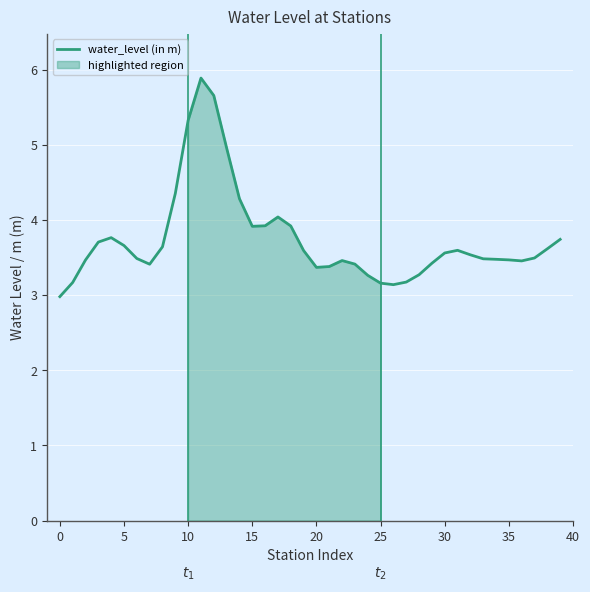

What is the label of the 18th point from the right?

22